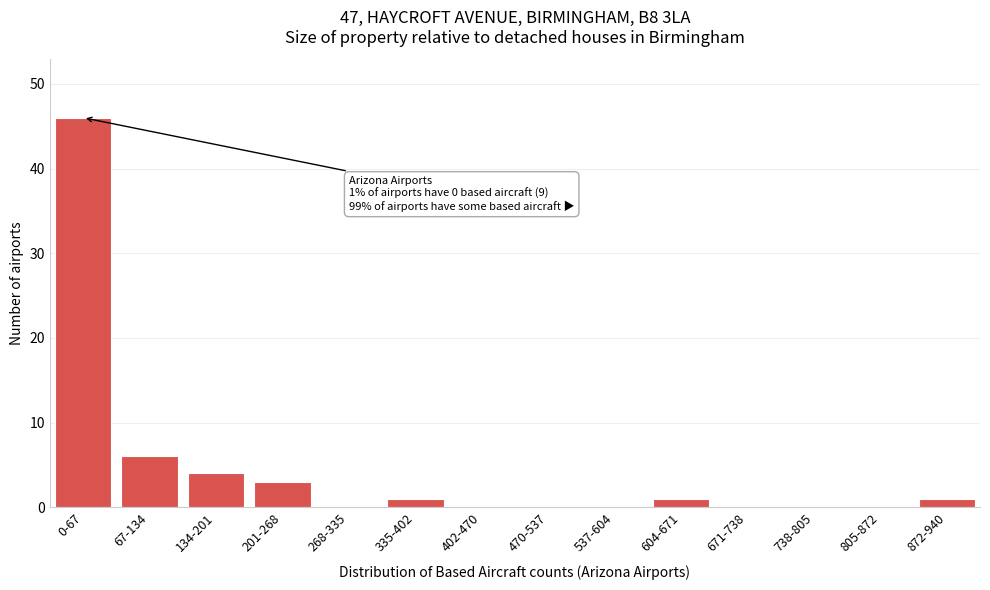

Reading left to right, what are all the values shown in this chart?

0-67=46	67-134=6	134-201=4	201-268=3	268-335=0	335-402=1	402-470=0	470-537=0	537-604=0	604-671=1	671-738=0	738-805=0	805-872=0	872-940=1